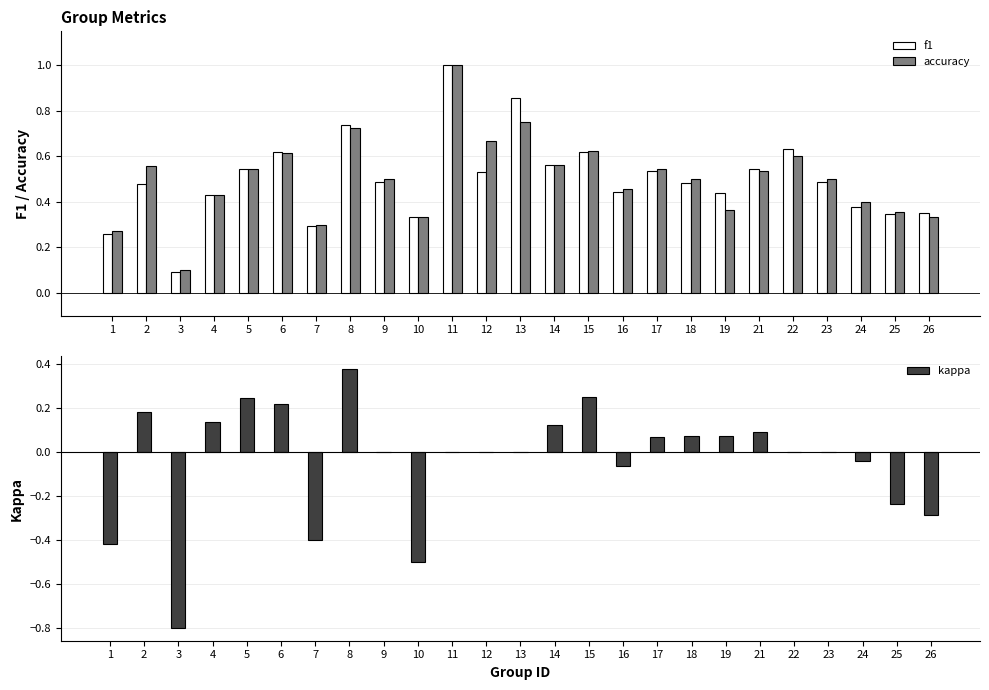

What is the approximate value of f1 at 10?

0.3